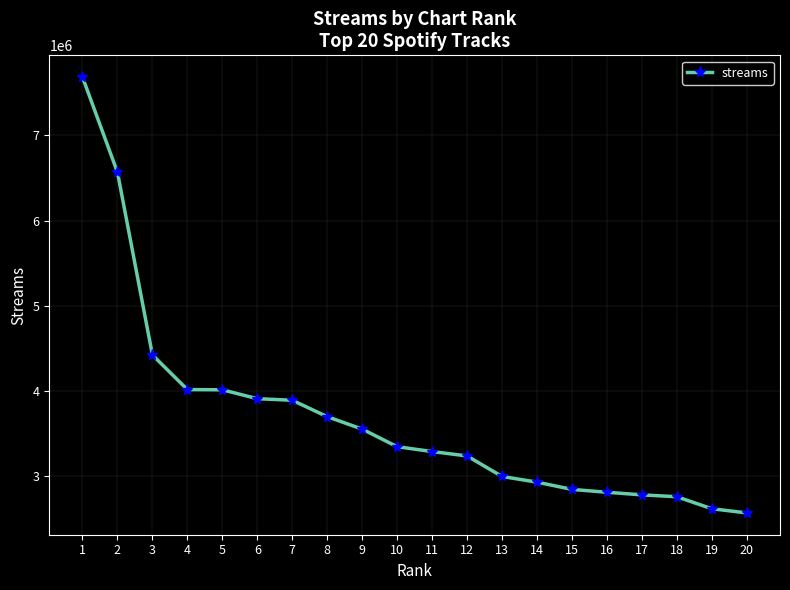

At which category does the chart reach its peak across all series?

1